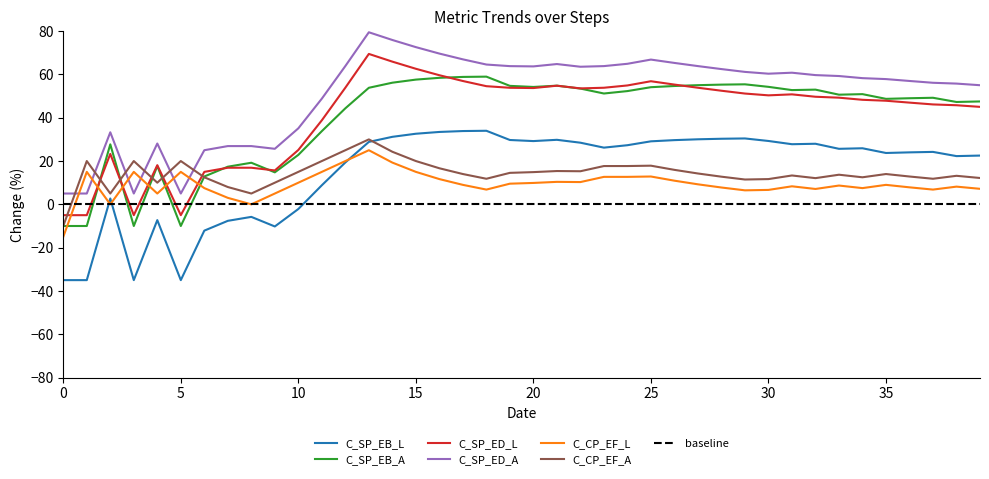

Which series has the largest total across all categories?

C_SP_ED_A